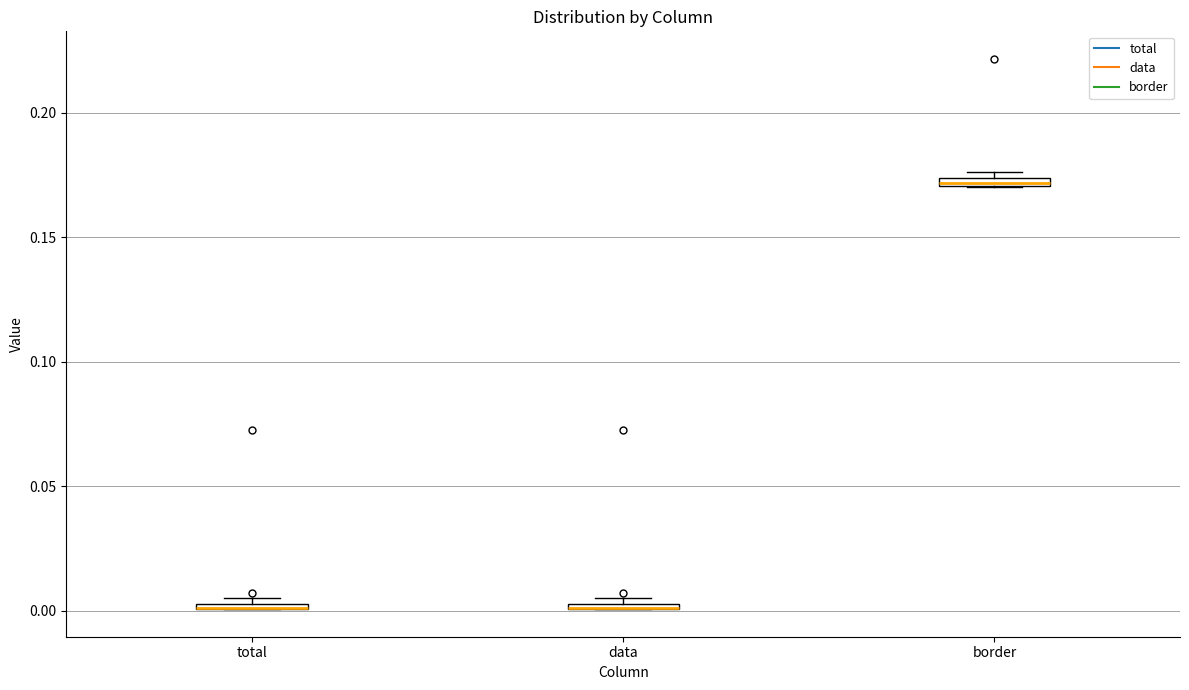

Where is the lower edge of the box for data on the y-axis? The values are not printed on the chart, so give them approximately, as read against the axis.

0.000